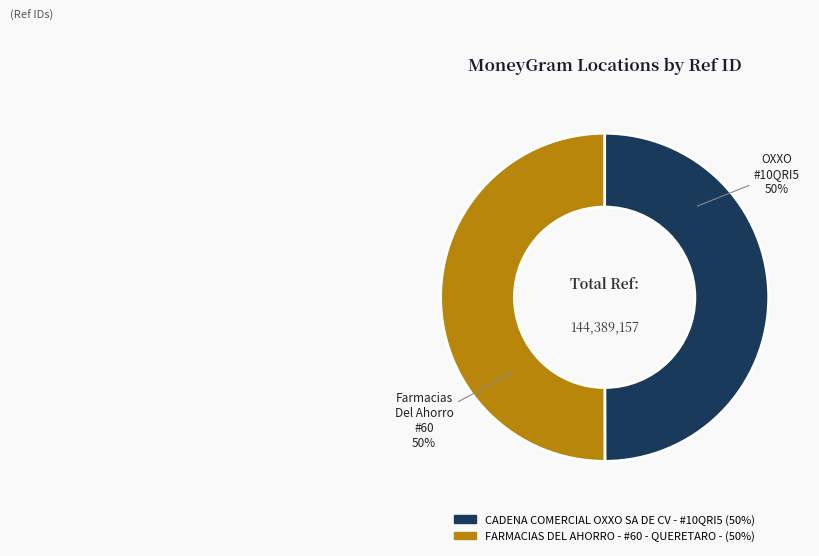

Combined, do CADENA COMERCIAL OXXO SA DE CV - #10QRI5 and FARMACIAS DEL AHORRO - #60 - QUERETARO - account for over 50%?

Yes